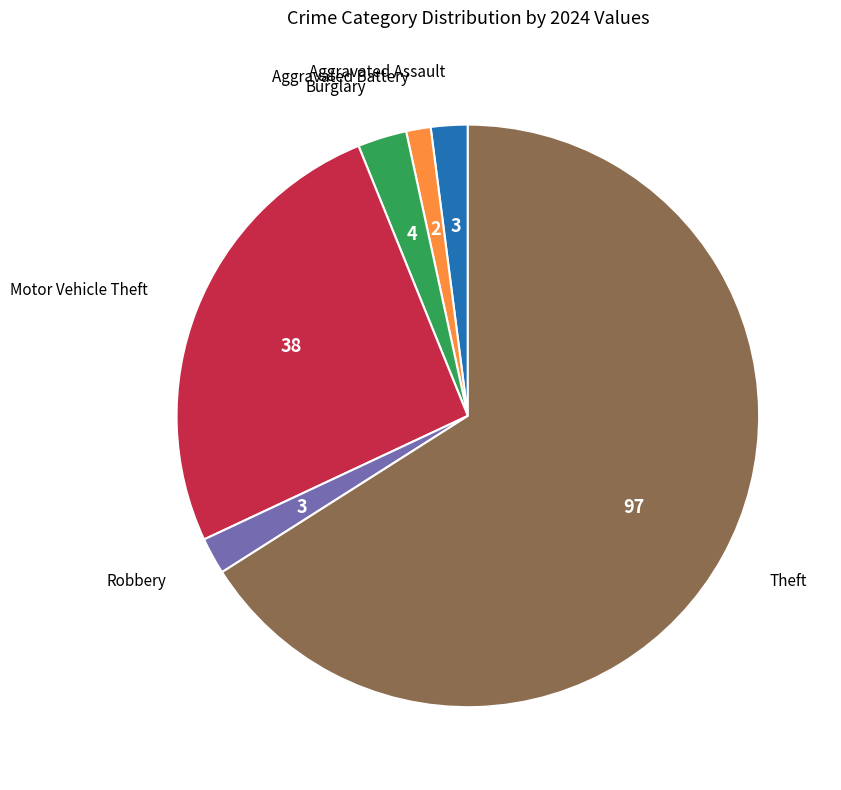

Does any single category account for the majority?

Yes